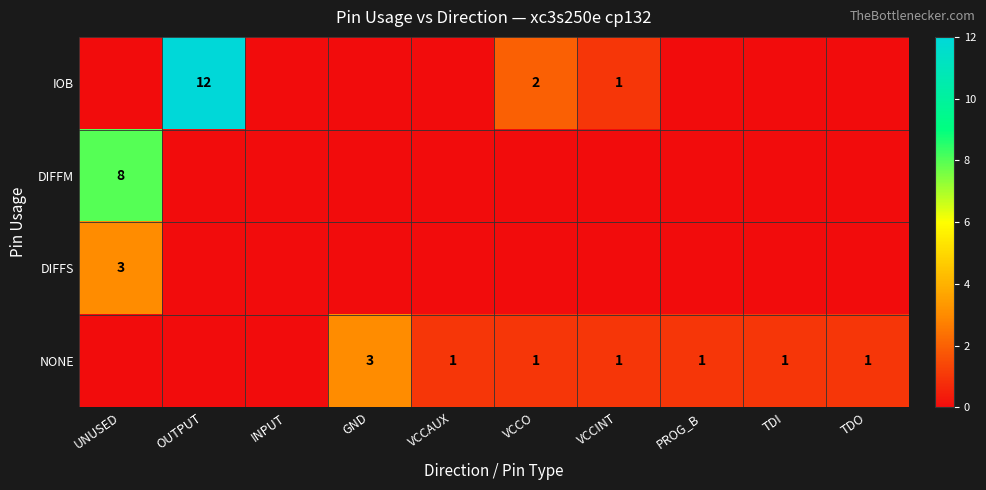

The value of NONE at VCCAUX is 1. True or false?

True